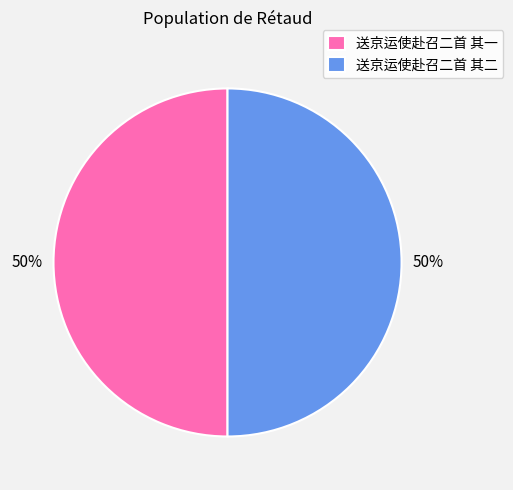

Approximately how many times larger is the value at 送京运使赴召二首 其二 compared to 送京运使赴召二首 其一?

1.0